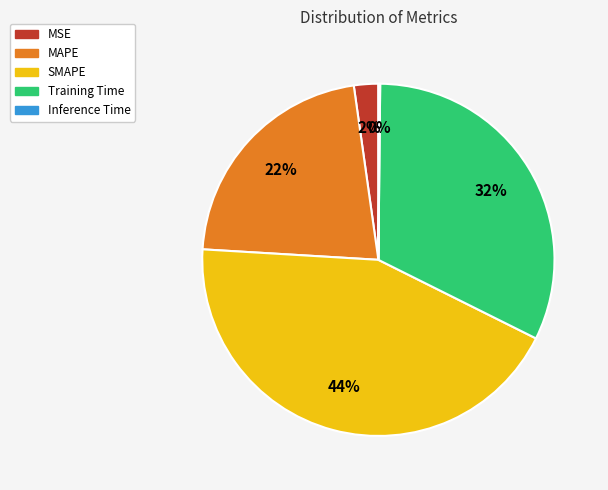

To the nearest percent, what is the average slice percentage?

20%